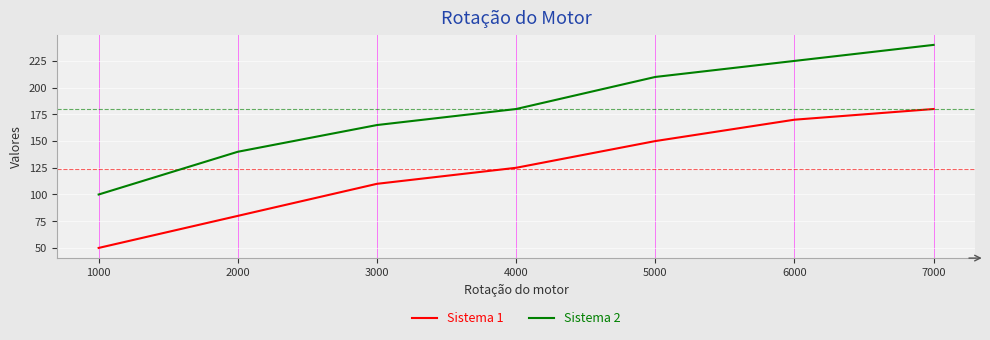

True or false: Sistema 2 has more than 1 points higher than both neighbors.

False